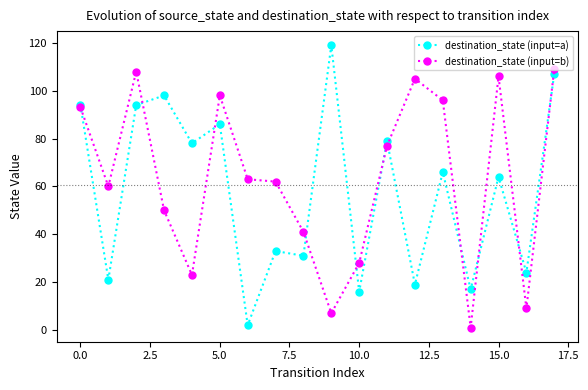

True or false: destination_state (input=a) has more than 1 points higher than both neighbors.

True